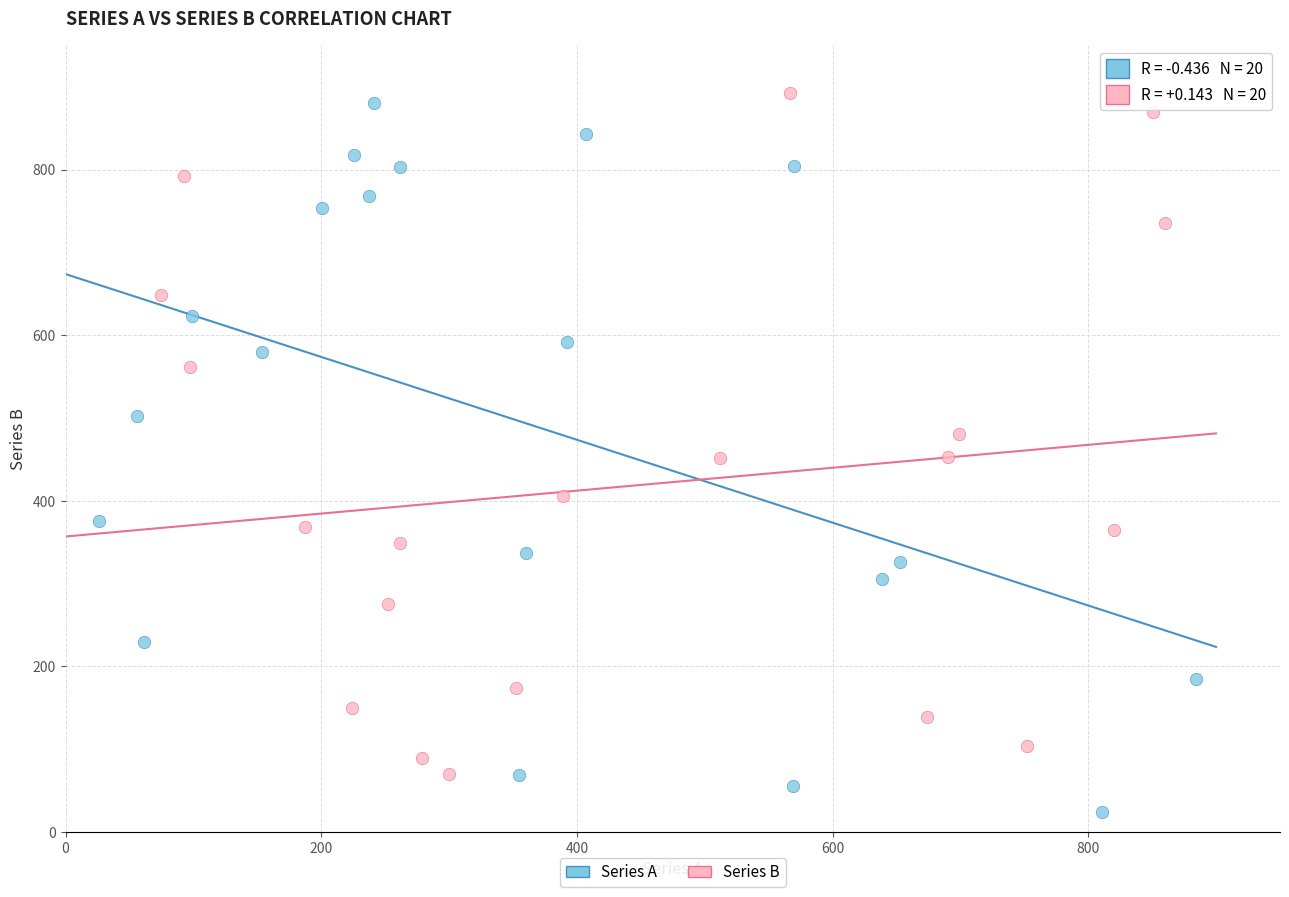

Which series reaches the minimum Y coordinate?

Series A